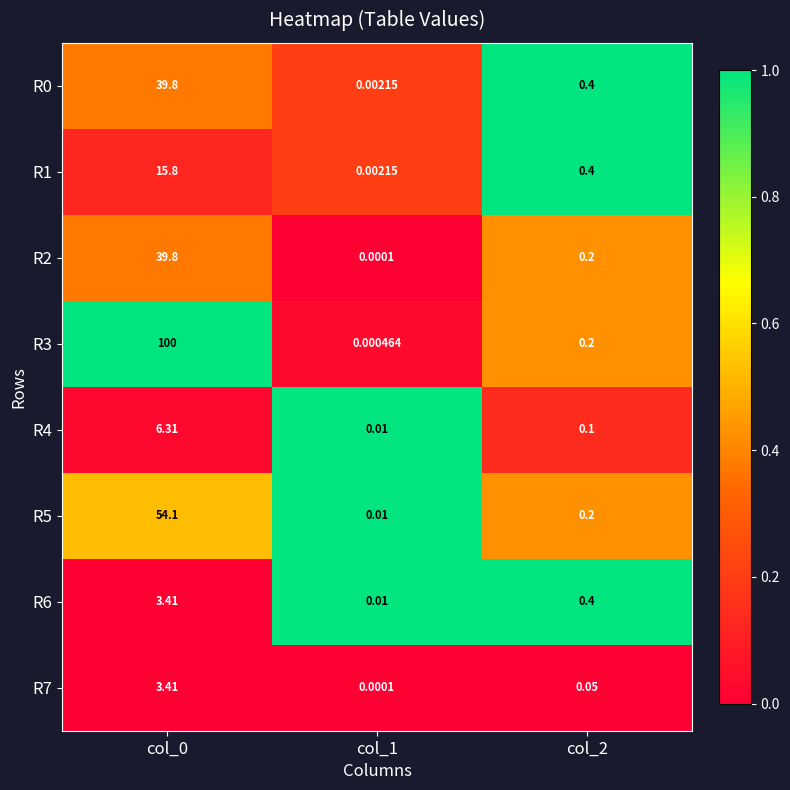

Is the value of R3 at col_2 greater than the value of R6 at col_0?

No